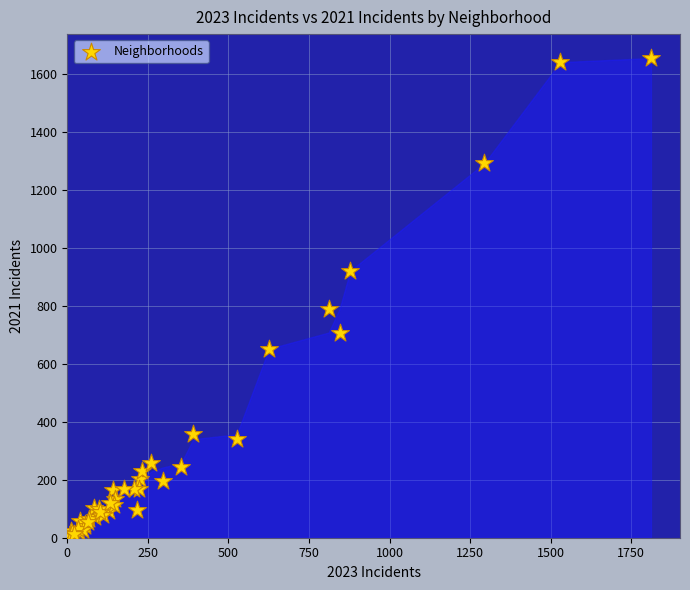

What Y value in the scatter plot is closest to 830?

790